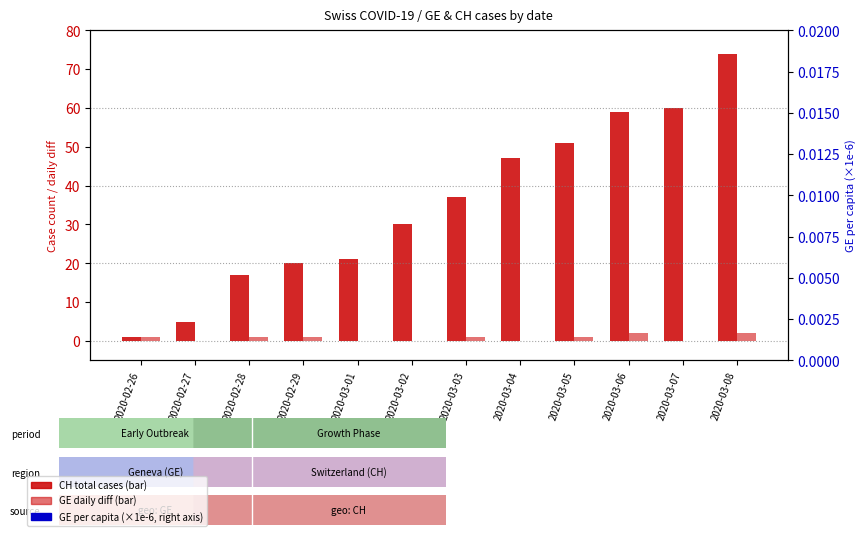

Which series has the largest Y range (max minus min)?

CH total cases